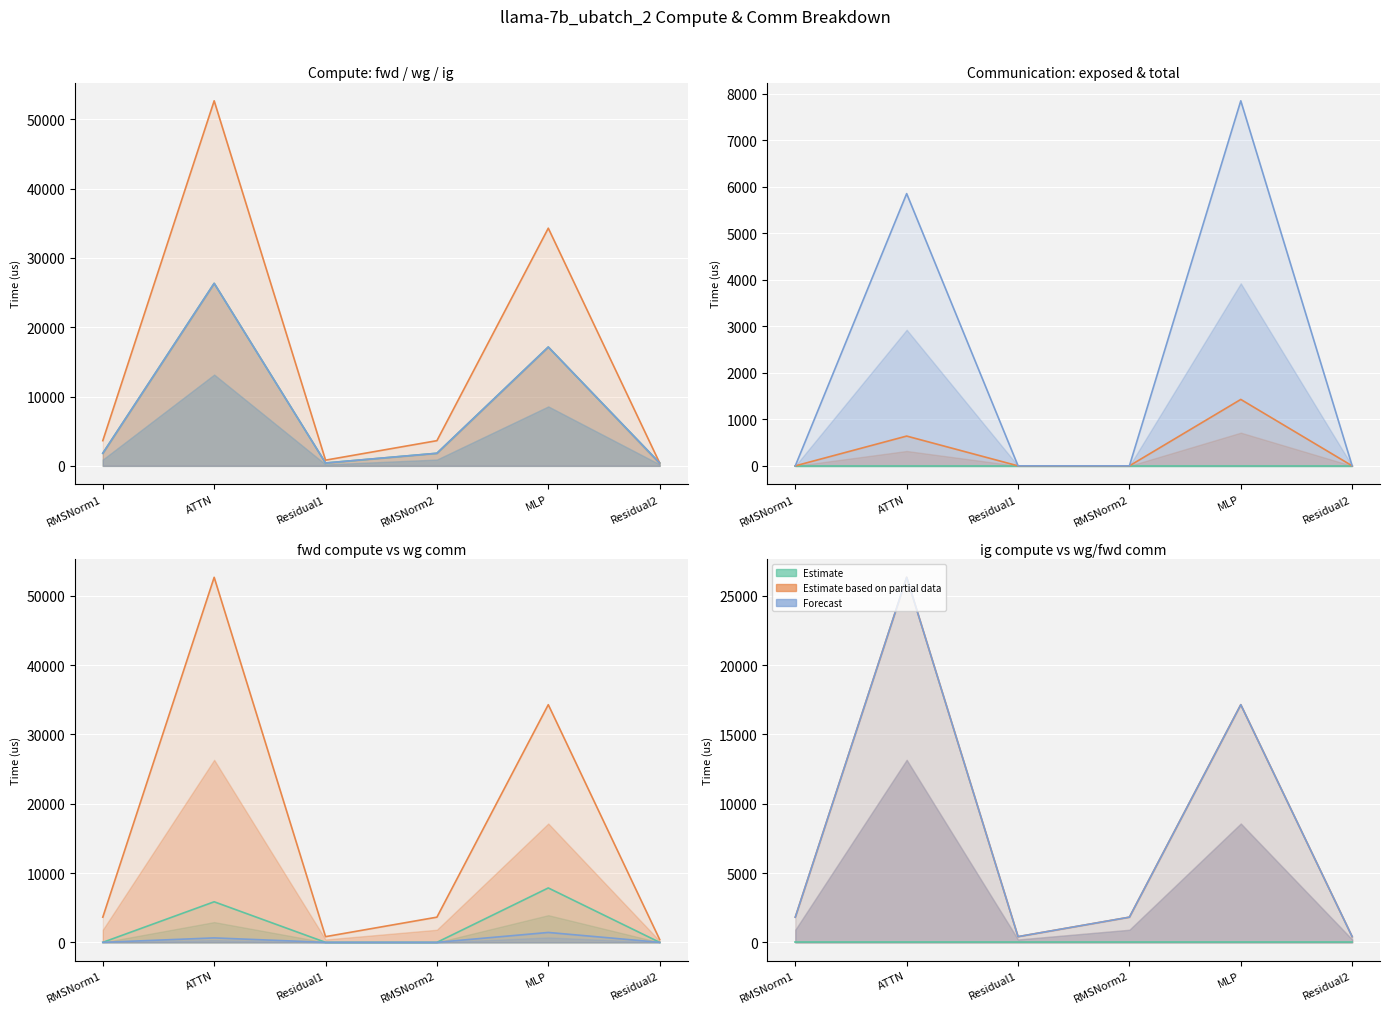

What is the value of the wg exposed comm point at the 5th from the left?

1428.5